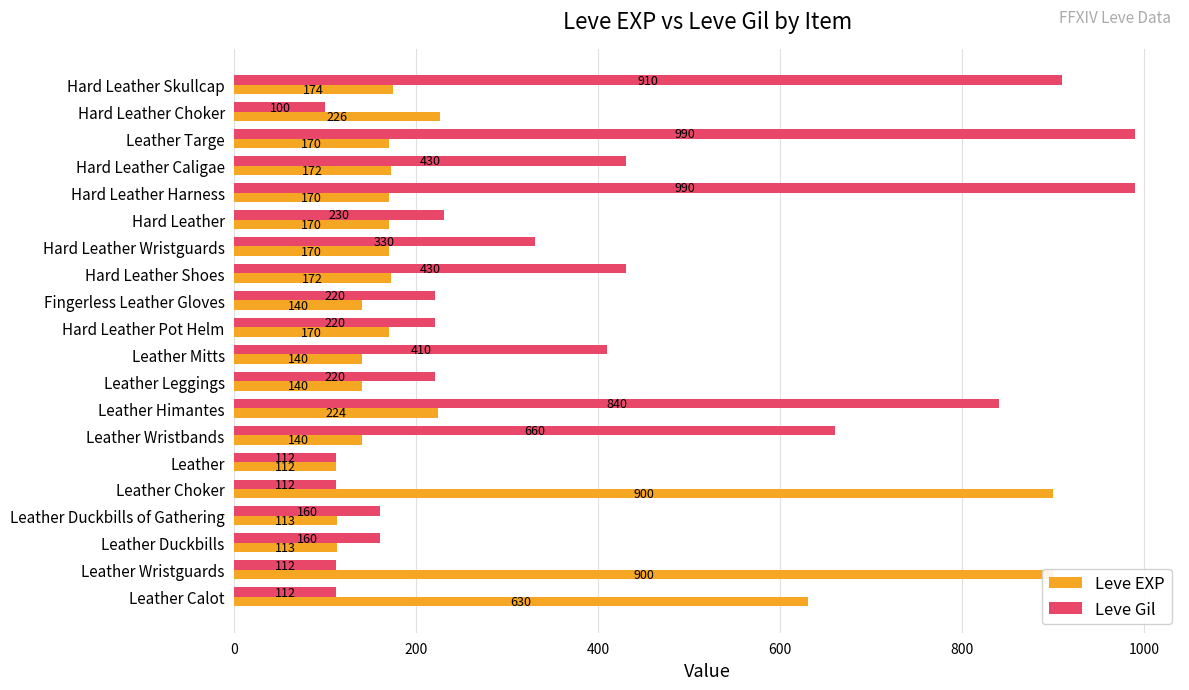

What is the smallest value displayed?

100